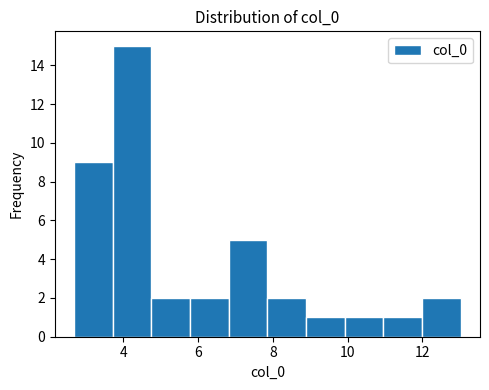

Reading left to right, transcribe this chart: for each bar, give the range it covers on the x-axis and its height. Neither the bar edges nor the heights are printed on the chart, so give them approximately, as read against the axes.

2.6 to 3.8: 9
3.8 to 4.8: 15
4.8 to 5.8: 2
5.8 to 6.8: 2
6.8 to 7.8: 5
7.8 to 8.8: 2
8.8 to 10.0: 1
10.0 to 11.0: 1
11.0 to 12.0: 1
12.0 to 13.0: 2